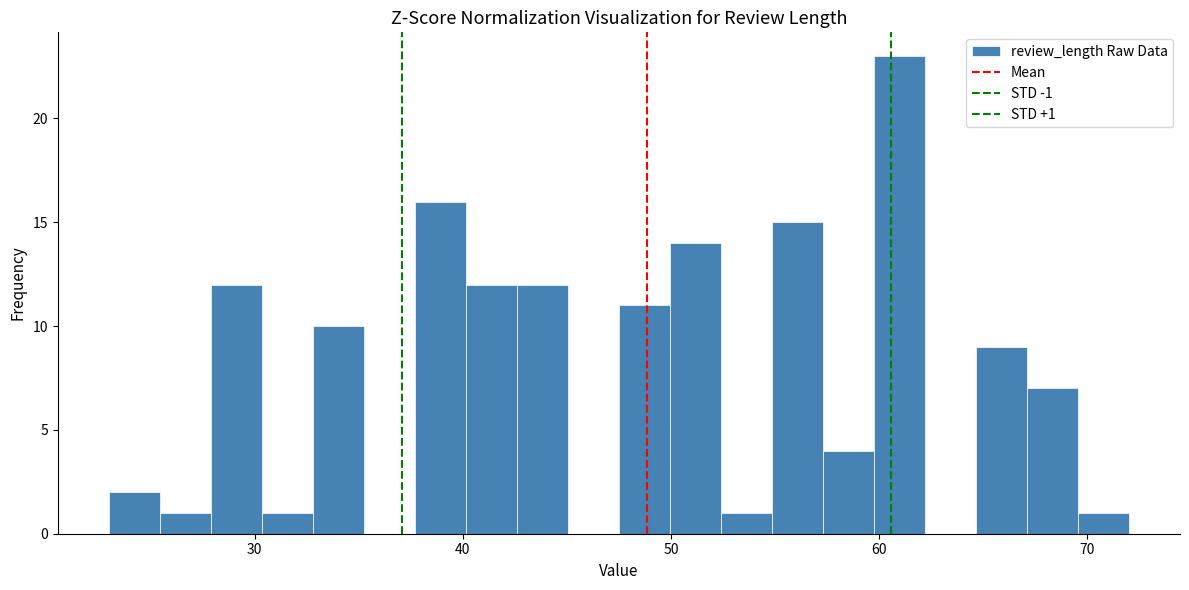

Around what value on the x-axis is the tallest bar? Give the approximate position of its centre, as read against the axis.

61